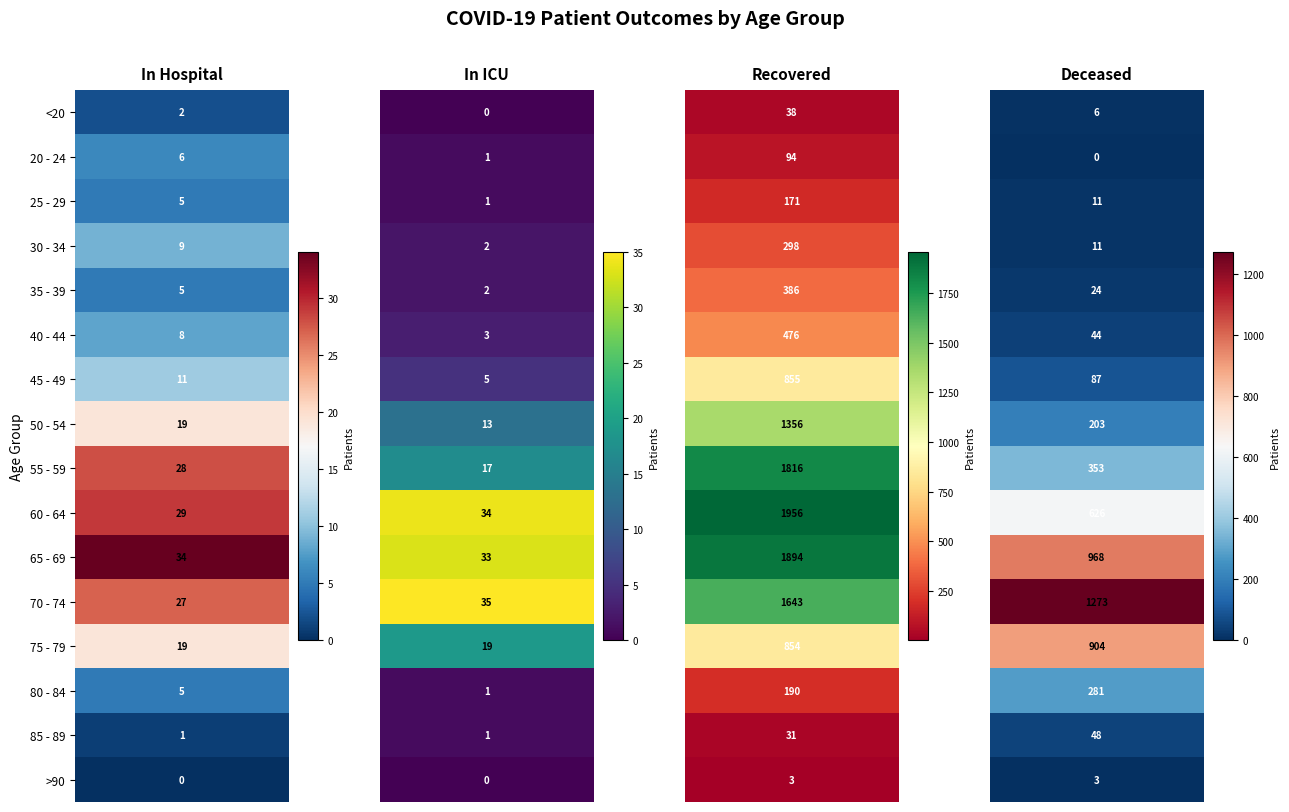

Where is 75 - 79 nearest to the value 461?

2